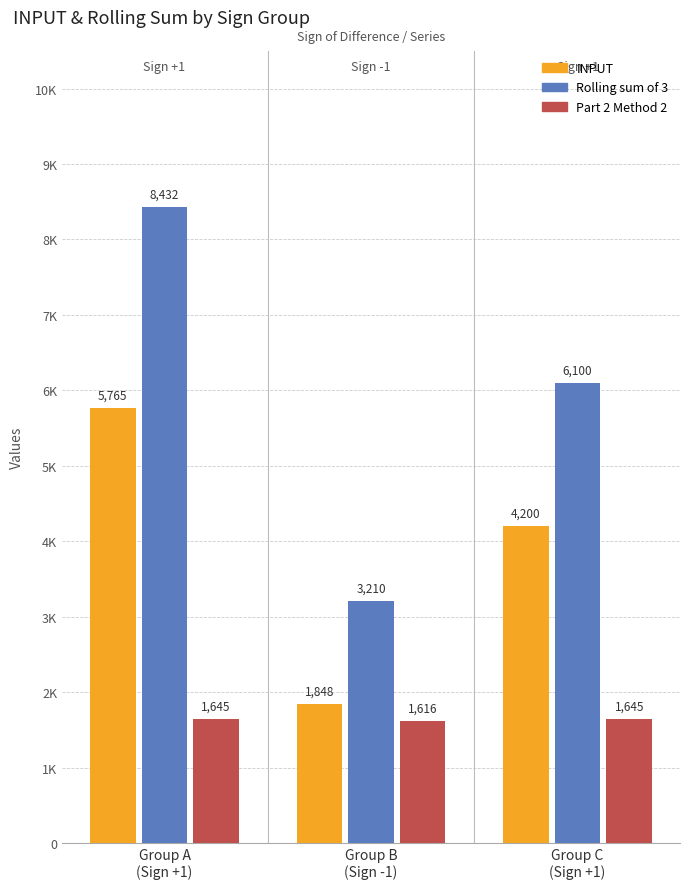

What is the value of the INPUT bar at the 3rd from the left?

4200